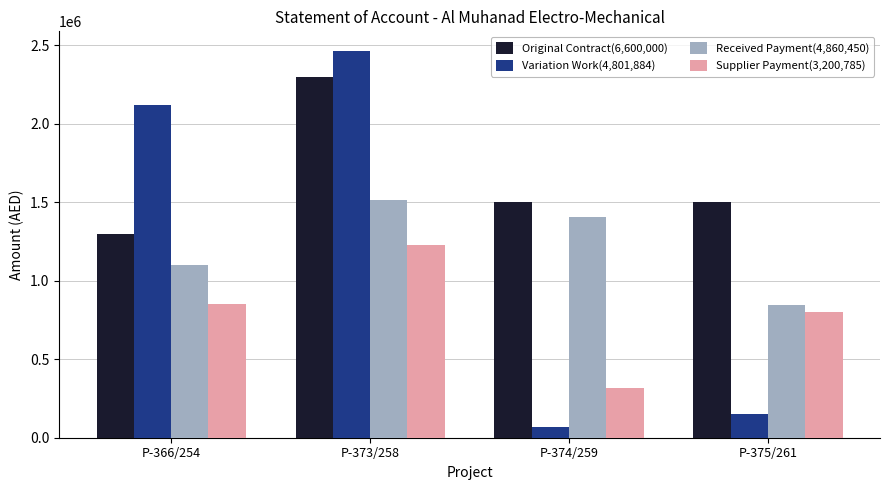

What is the greatest value displayed?

2464754.9